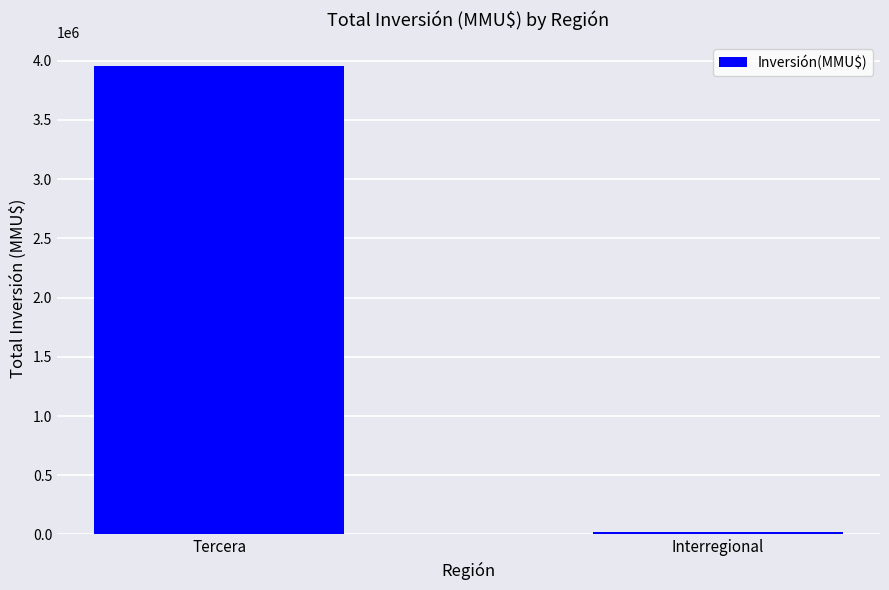

Count the number of categories in the chart.

2